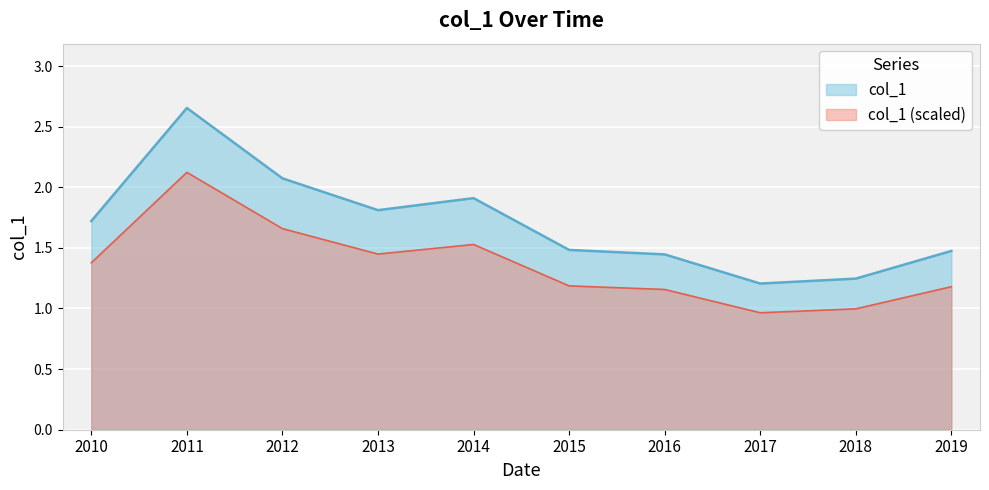

How many interior local peaks (higher than both neighbors) does the data have?

2